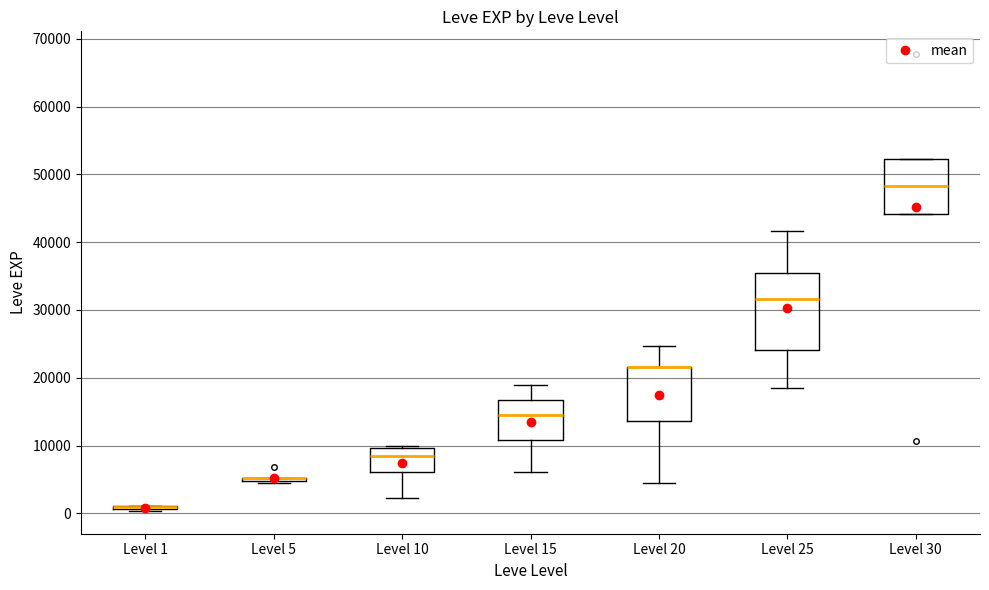

Which box is the tallest, from its lower edge to its upper edge?

Level 25